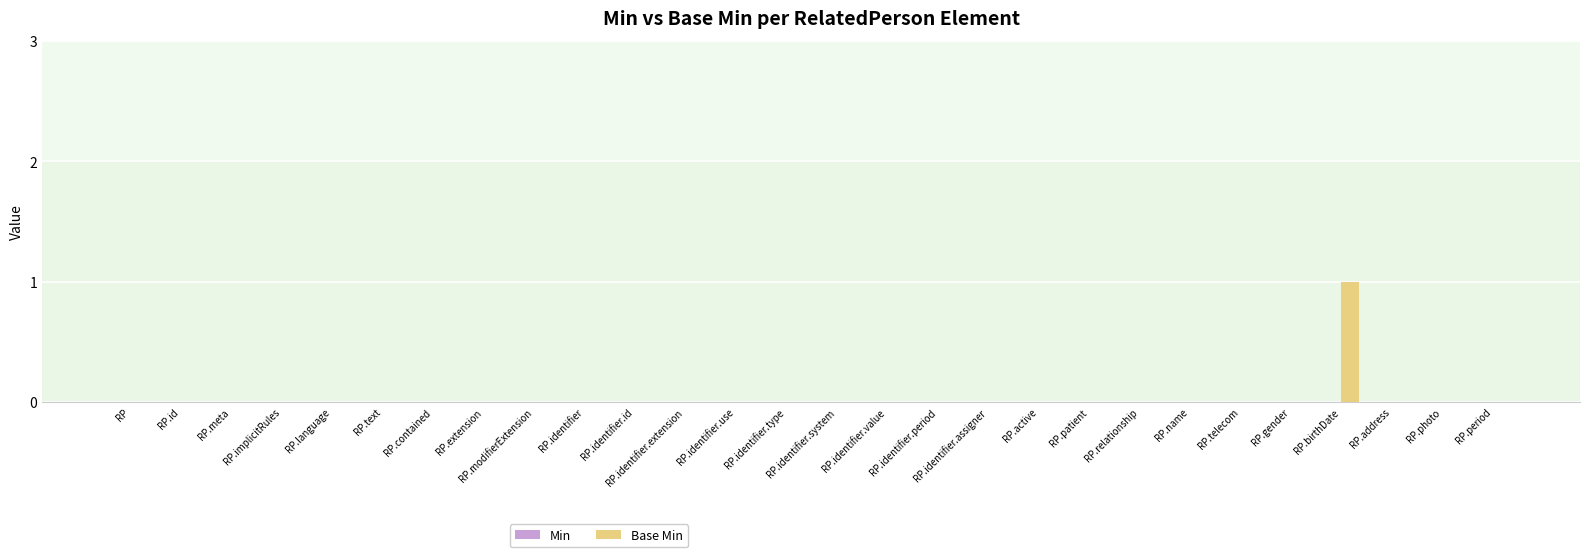

Is it true that the value at RP.identifier.system is 1?

False